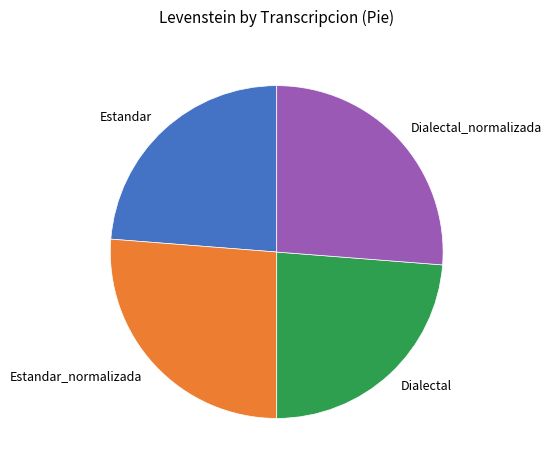

The Estandar_normalizada slice represents 26% of the pie. True or false?

True